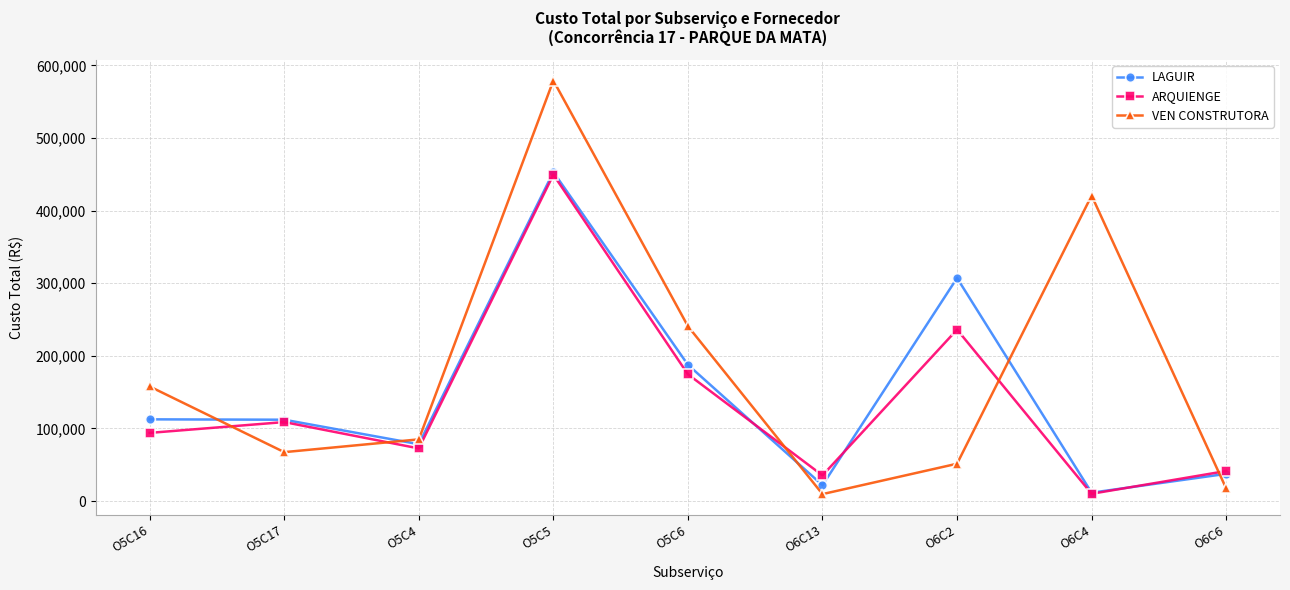

Count the number of categories in the chart.

9